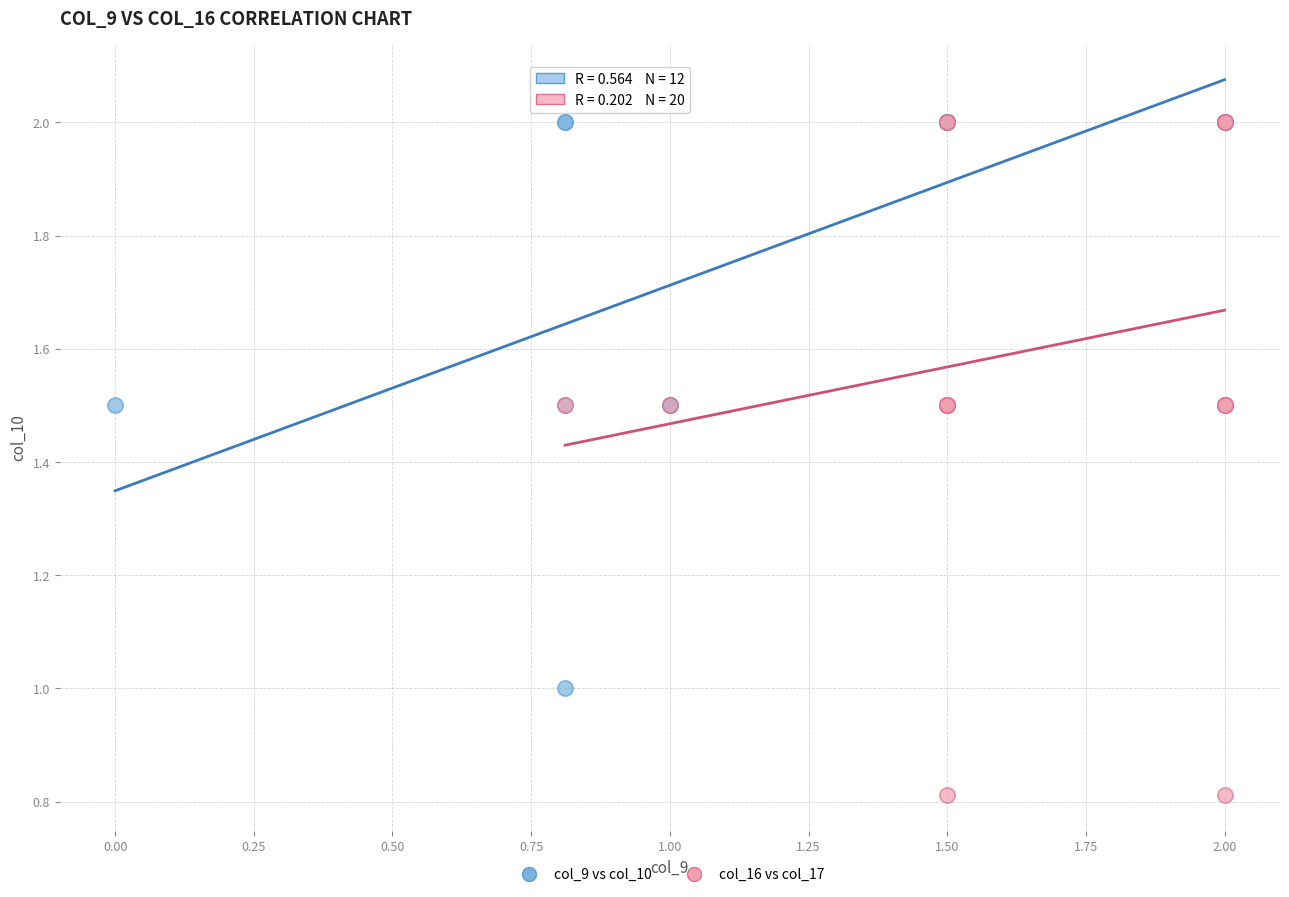

Which series has the largest Y range (max minus min)?

col_16 vs col_17